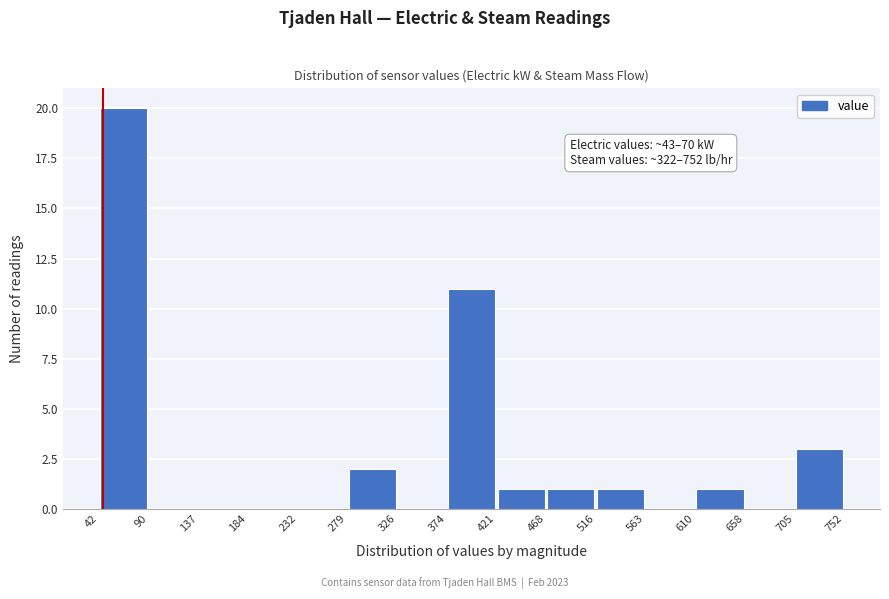

Over which range of the x-axis is the bar tallest?

42 to 90